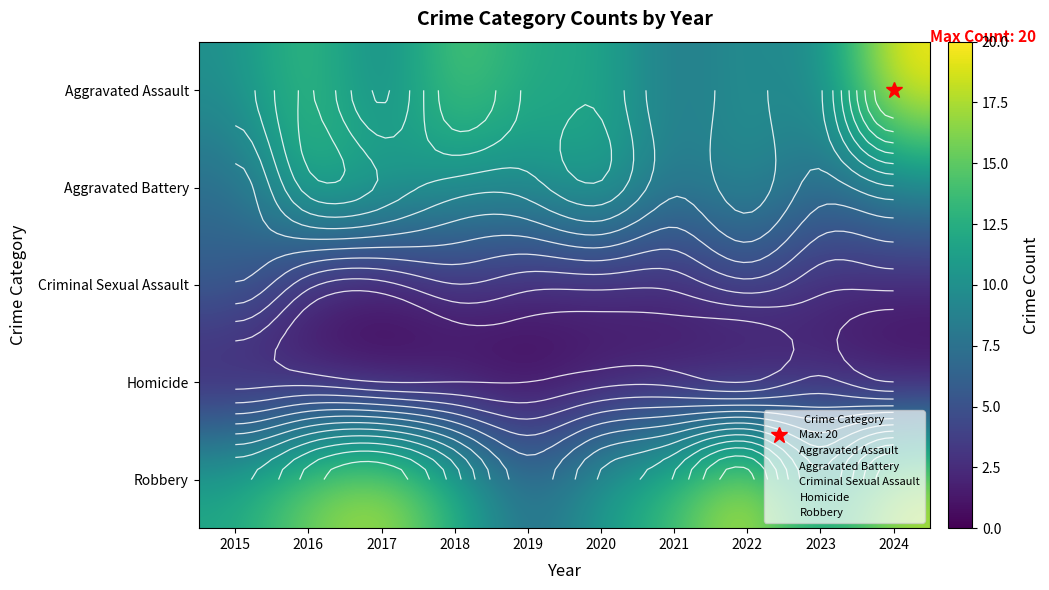

Is the value of Criminal Sexual Assault at 2015 greater than the value of Homicide at 2015?

Yes